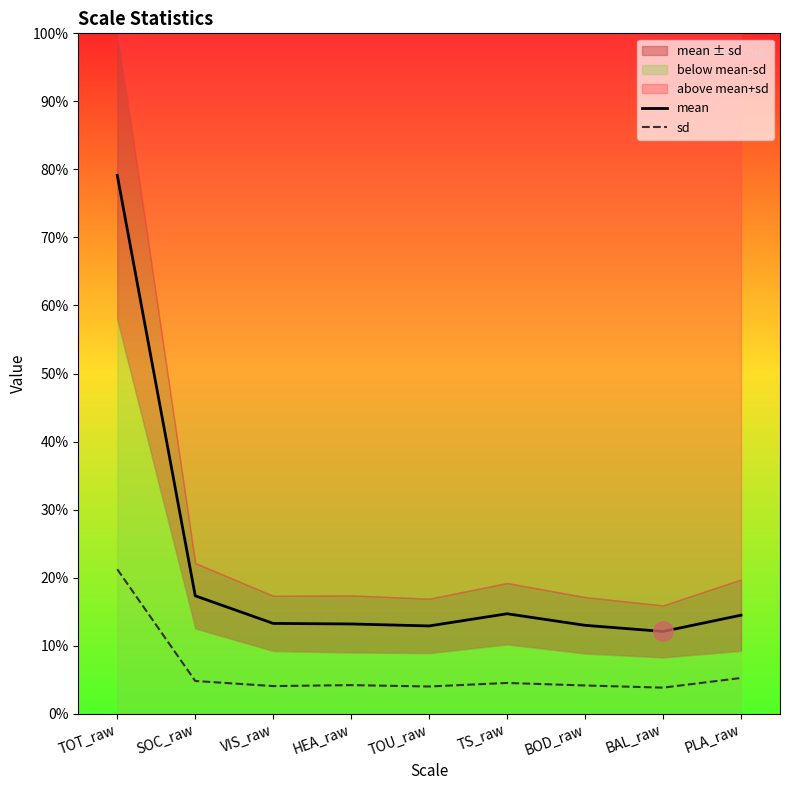

The sd series shows 6.3 at TOU_raw. True or false?

False